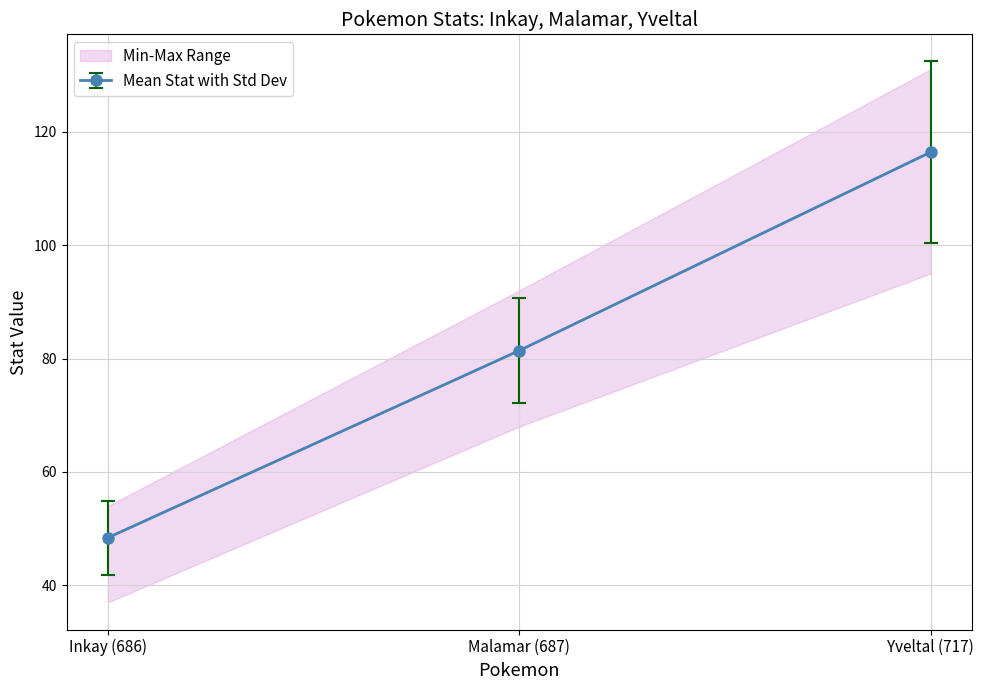

What is the value of the Mean Stat with Std Dev point at the 3rd from the left?

116.4